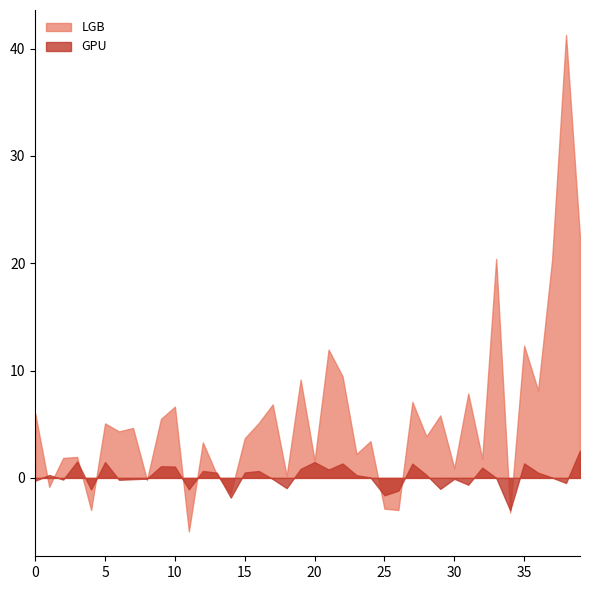

In LGB, how many points are higher than both neighbors (excluding endpoints)?

15